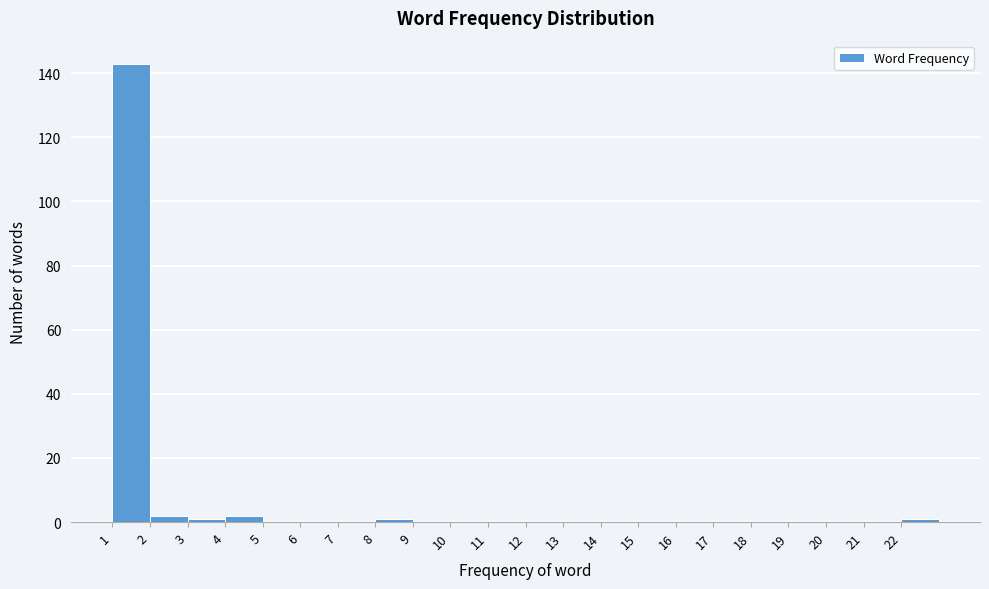

Reading left to right, list every bar in this chart as the range it spans on the x-axis followed by its height. The values are not printed on the chart, so give them approximately, as read against the axis.

1 to 2: 144
2 to 3: 2
3 to 4: under 2
4 to 5: 2
5 to 6: 0
6 to 7: 0
7 to 8: 0
8 to 9: under 2
9 to 10: 0
10 to 11: 0
11 to 12: 0
12 to 13: 0
13 to 14: 0
14 to 15: 0
15 to 16: 0
16 to 17: 0
17 to 18: 0
18 to 19: 0
19 to 20: 0
20 to 21: 0
21 to 22: 0
22 to 23: under 2